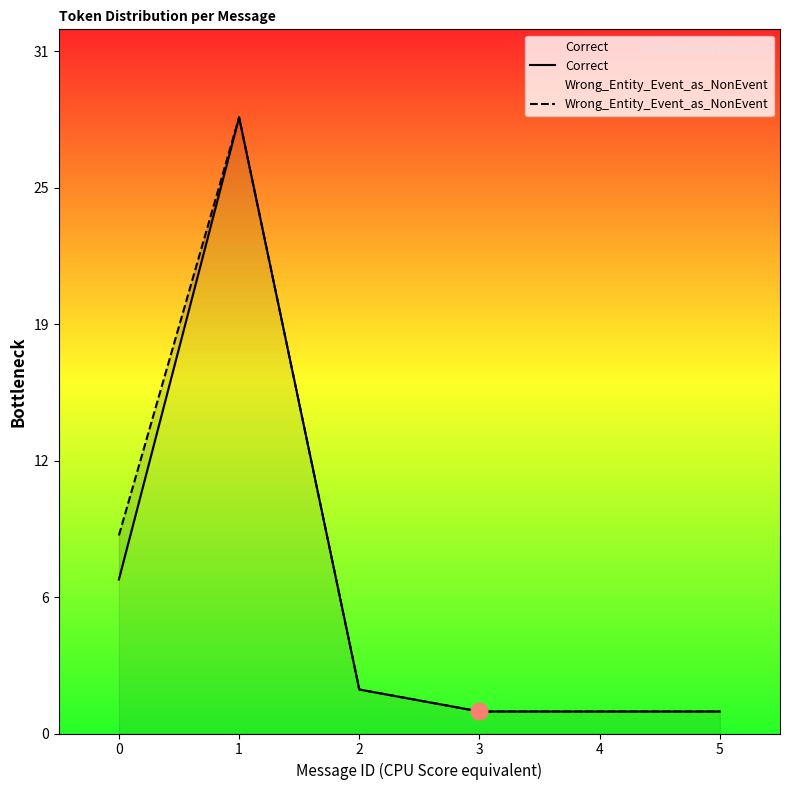

Rank the series by their average value, from lowest to highest.

Correct, Wrong_Entity_Event_as_NonEvent